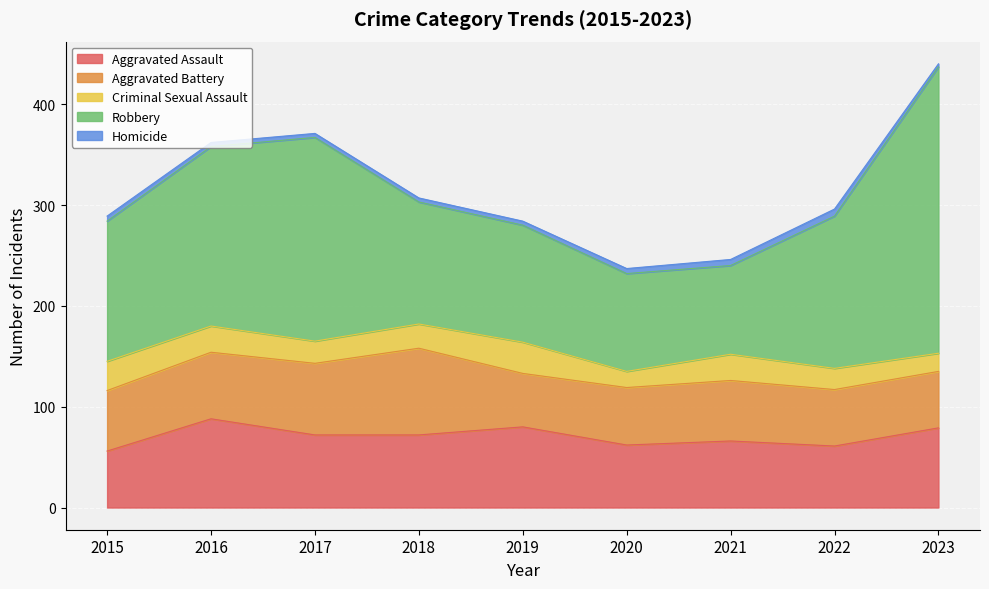

Between 2020 and 2021, which series saw the biggest shift?

Criminal Sexual Assault